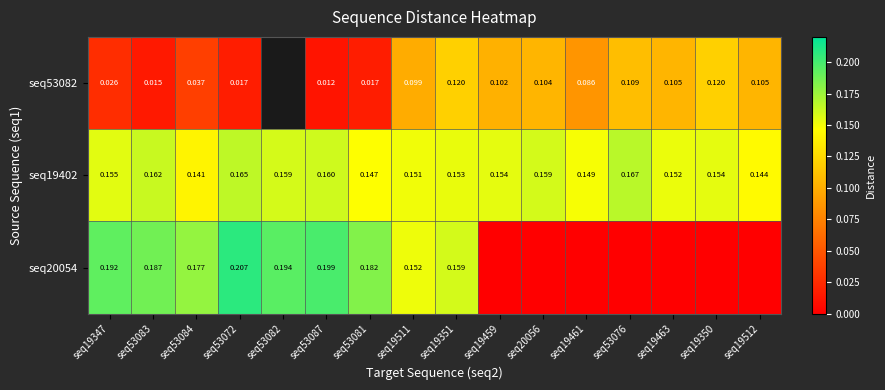

Is the value of seq53082 at seq19463 greater than the value of seq20054 at seq19351?

No